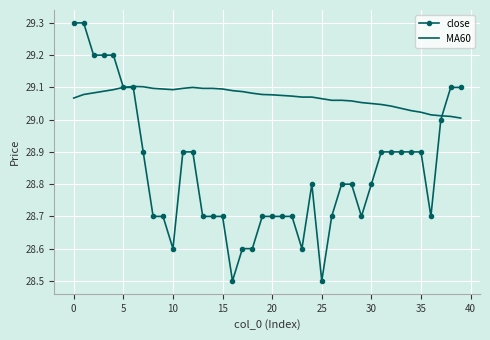

What is the smallest value displayed?

28.5